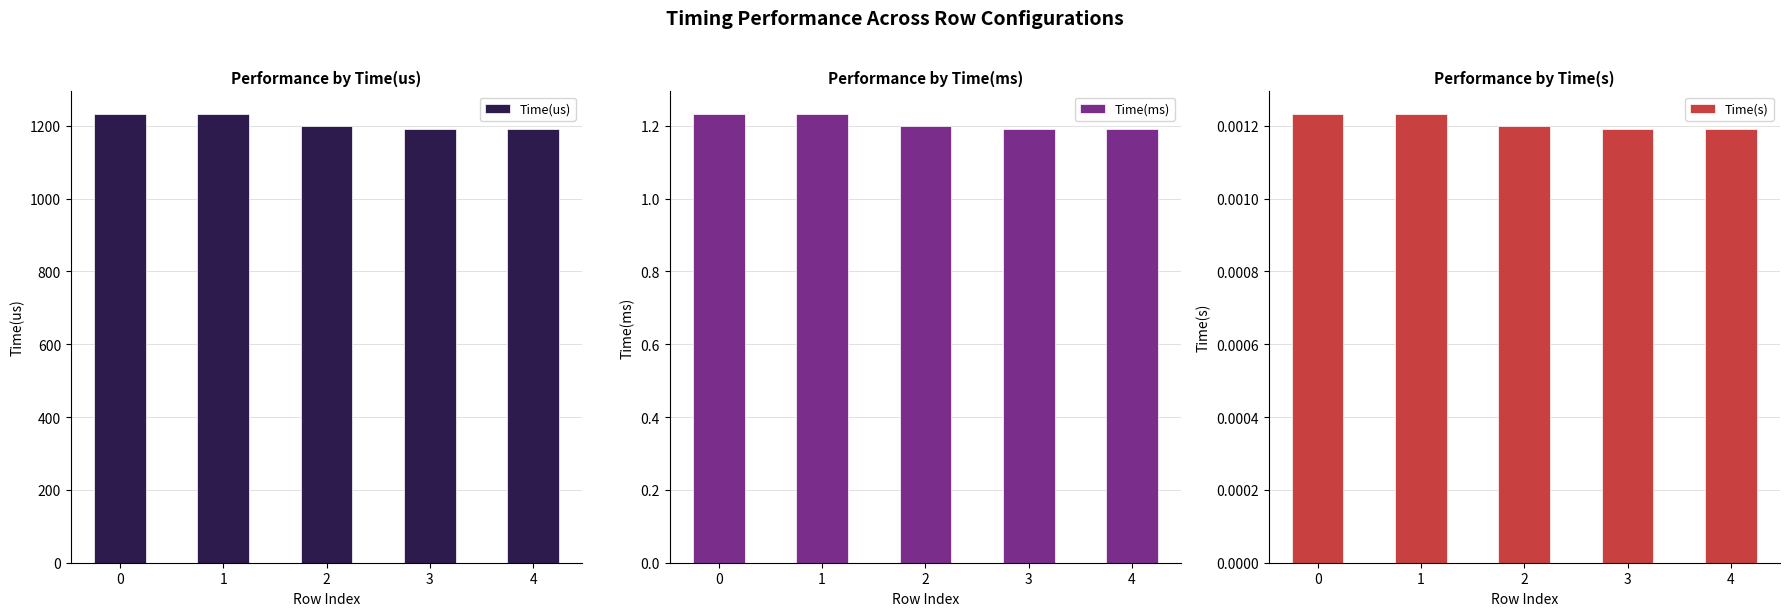

What are all the series names shown in the legend?

Time(us), Time(ms), Time(s)